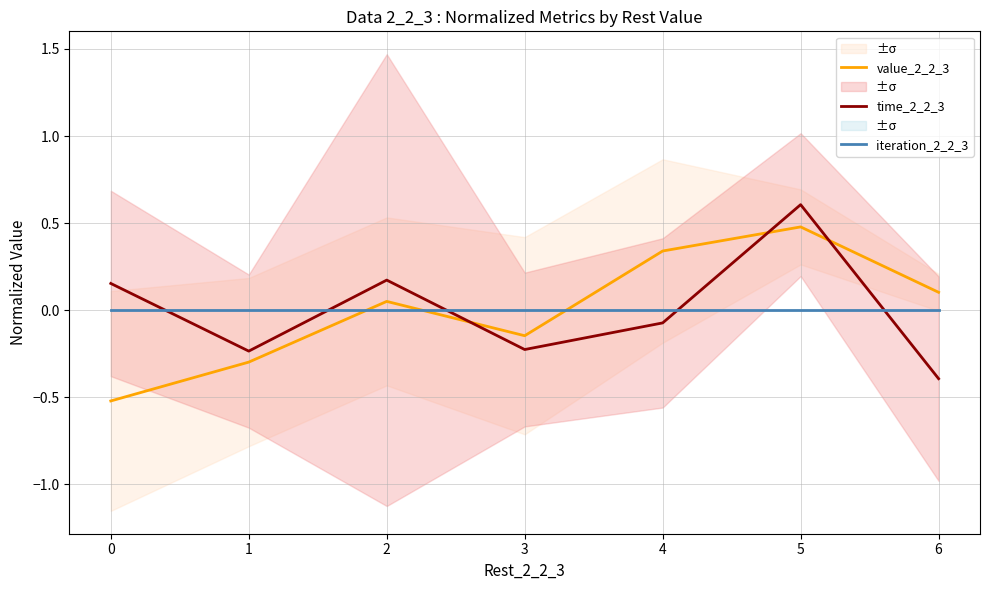

Is the value of value_2_2_3 at 0 greater than the value of iteration_2_2_3 at 4?

No